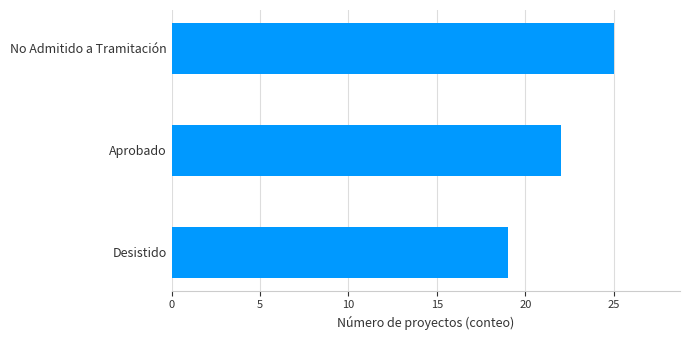

The value at Desistido is 12. True or false?

False